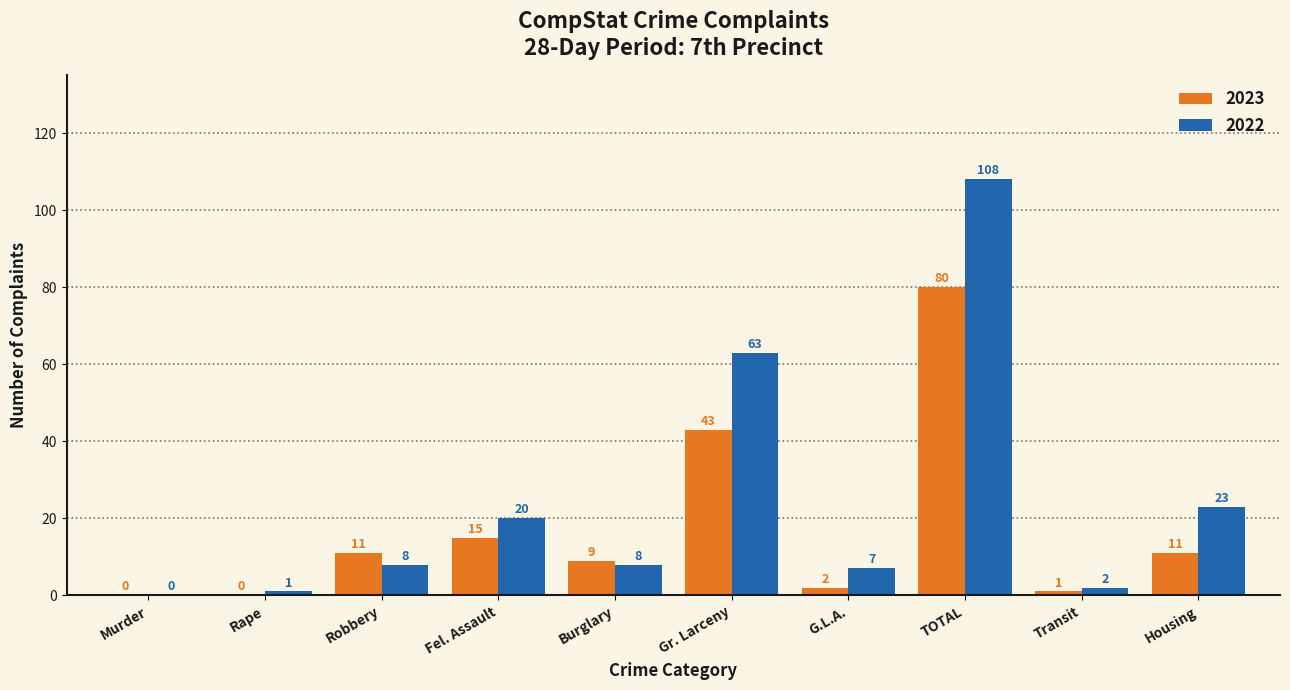

Are the bars grouped side by side (vs. stacked)?

Yes